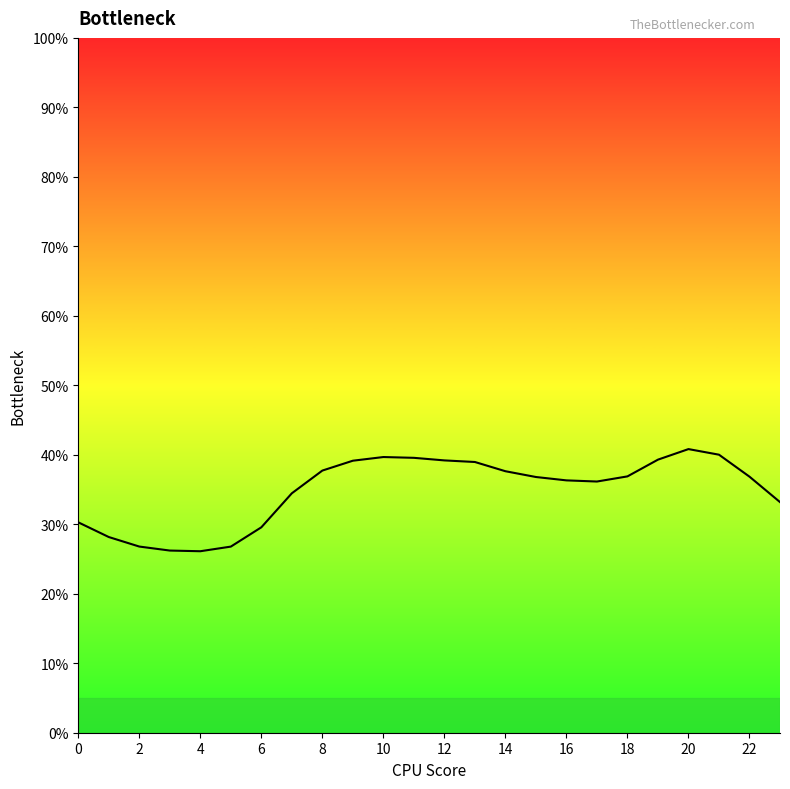

What is the sum of all values?

836.6